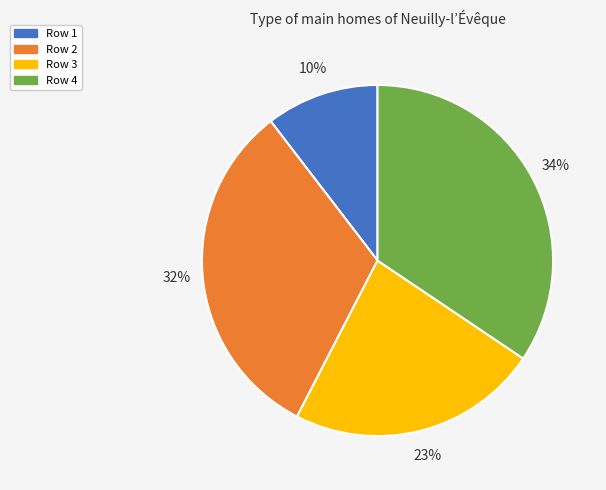

Rank the categories by value from lowest to highest.

Row 1, Row 3, Row 2, Row 4